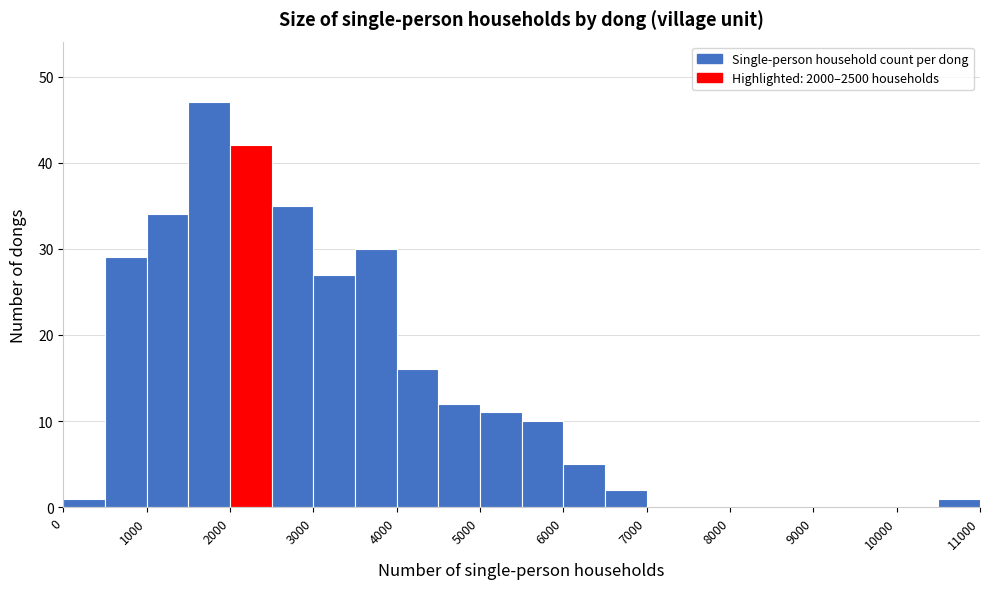

Reading left to right, list every bar in this chart as the range it spans on the x-axis followed by its height. The values are not printed on the chart, so give them approximately, as read against the axis.

0 to 500: 1
500 to 1000: 29
1000 to 1500: 34
1500 to 2000: 47
2000 to 2500: 42
2500 to 3000: 35
3000 to 3500: 27
3500 to 4000: 30
4000 to 4500: 16
4500 to 5000: 12
5000 to 5500: 11
5500 to 6000: 10
6000 to 6500: 5
6500 to 7000: 2
7000 to 7500: 0
7500 to 8000: 0
8000 to 8500: 0
8500 to 9000: 0
9000 to 9500: 0
9500 to 10000: 0
10000 to 10500: 0
10500 to 11000: 1